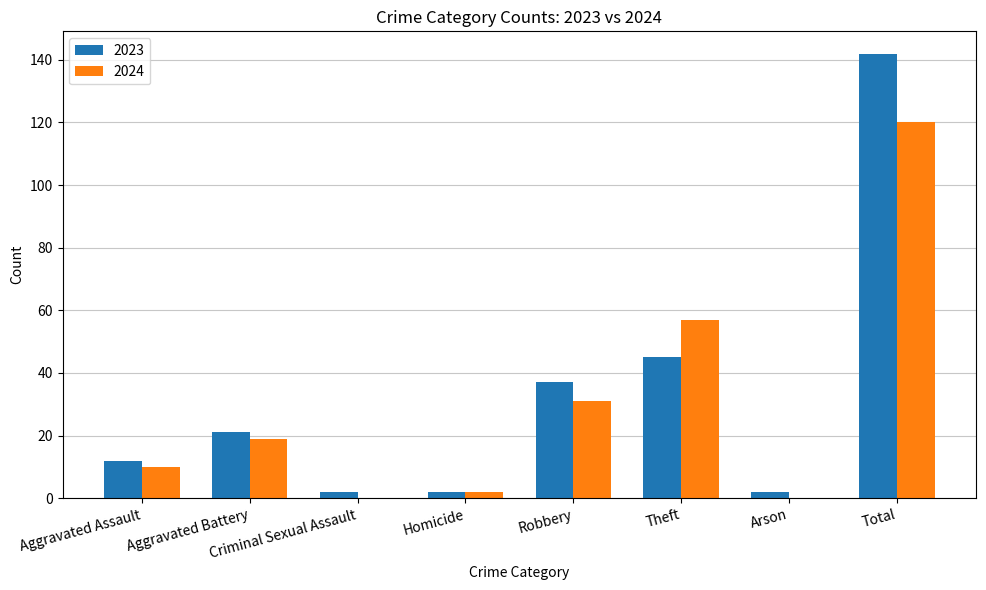

What is the maximum value for 2024?

120